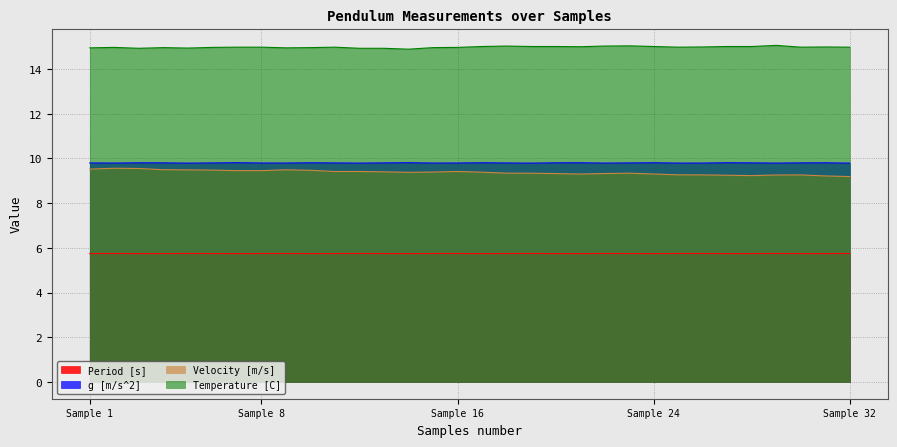

What is the maximum value for Velocity [m/s]?

9.6